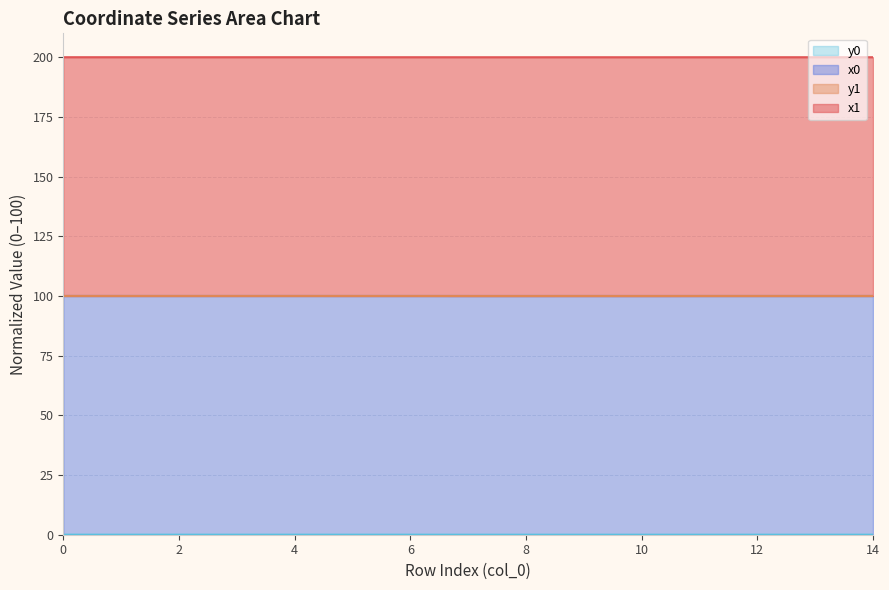

At which label is y1 closest to 100?

10